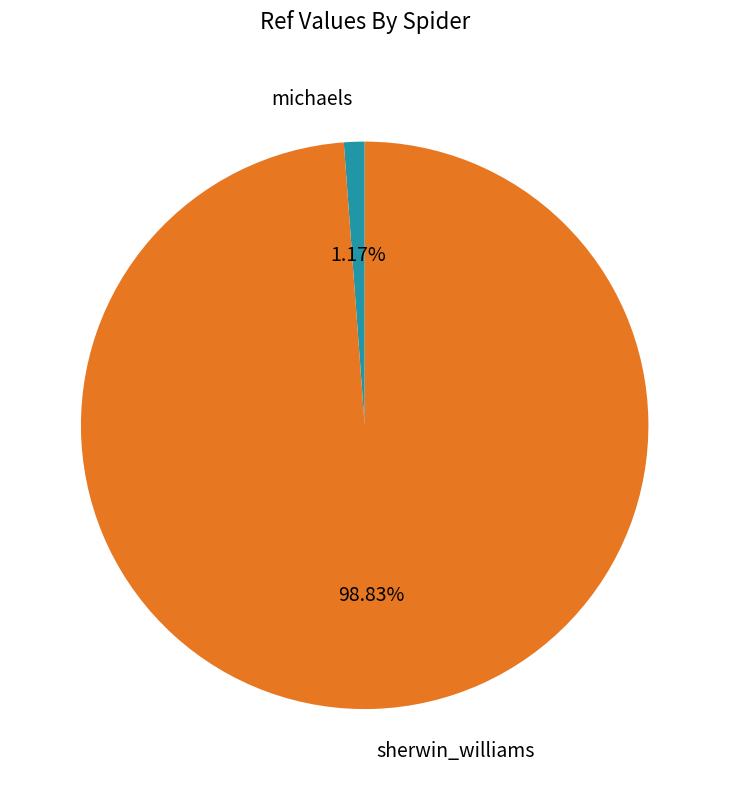

Is it true that sherwin_williams is 99% of the pie?

True